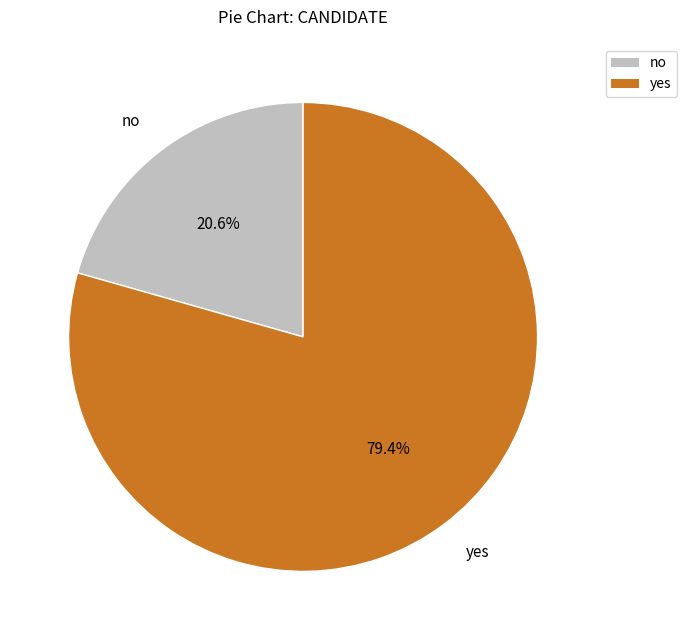

Does no account for over 50% of the chart?

No